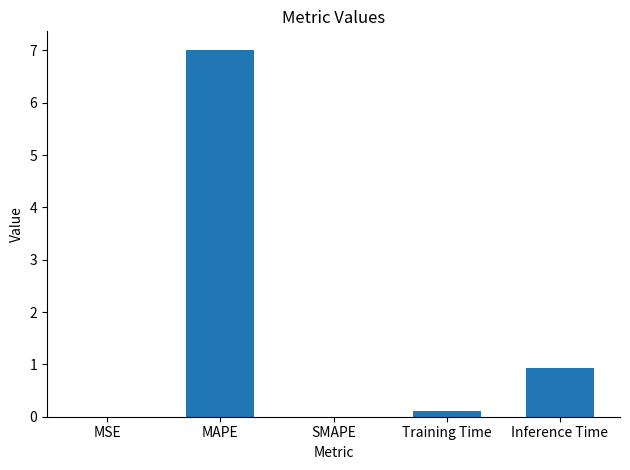

What is the difference between the values at Training Time and MSE?

0.1